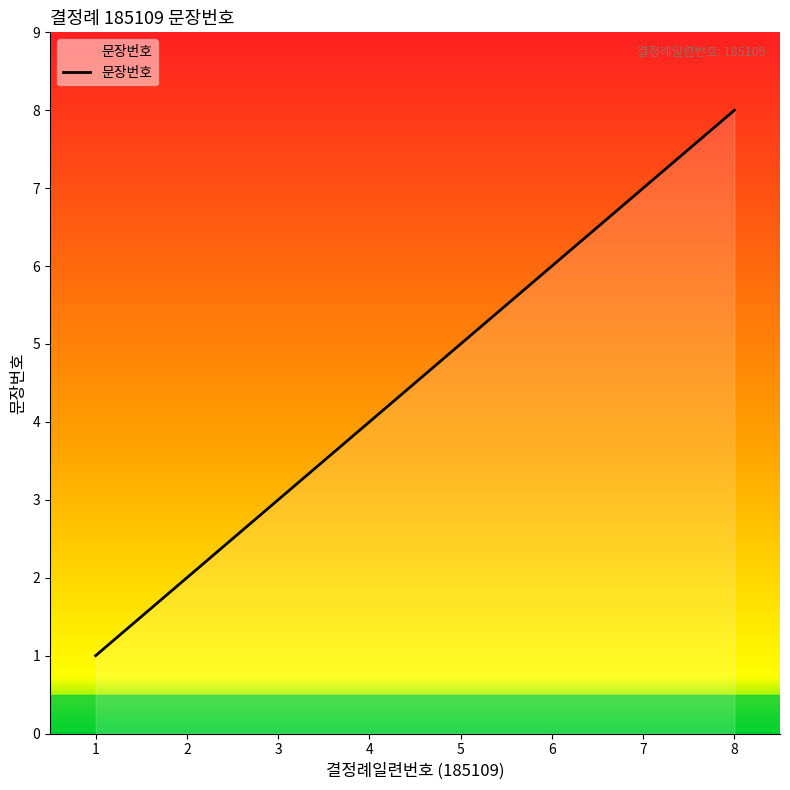

How many distinct data groups are displayed?

1